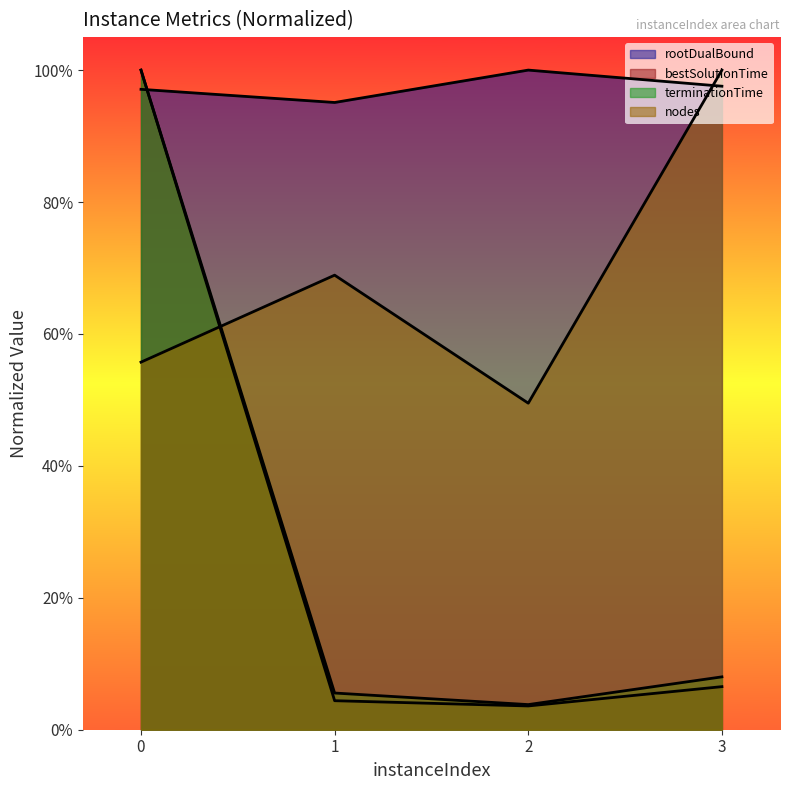

At which category does the chart reach its minimum across all series?

2